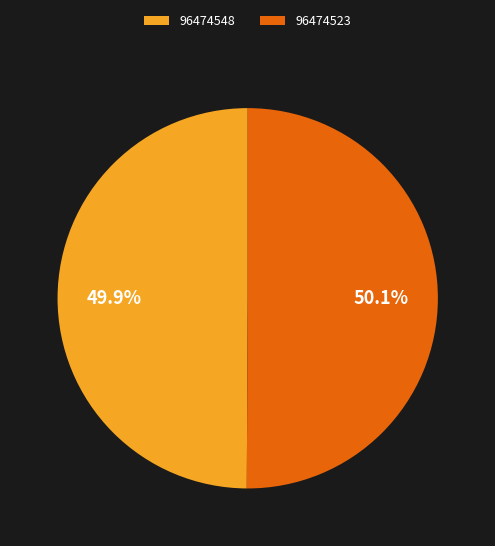

How many slices are in this pie chart?

2